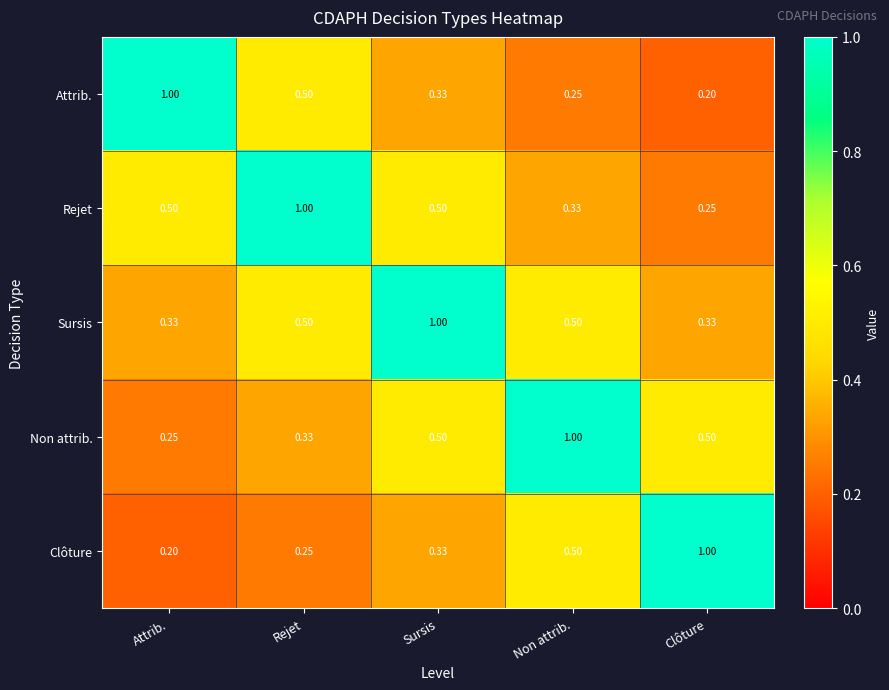

At which label is Attrib. closest to 0?

Clôture